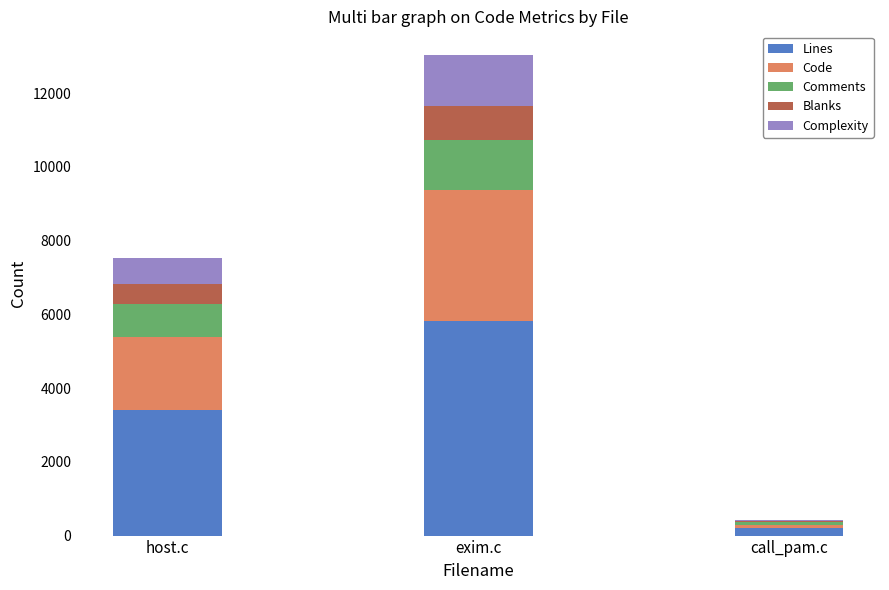

What is the maximum value for Lines?

5820